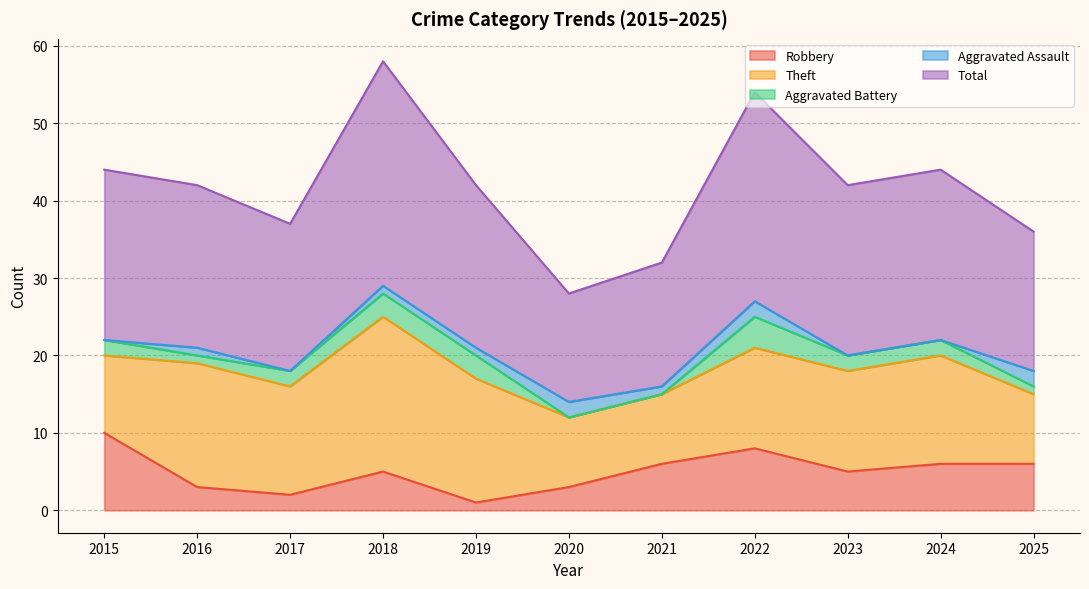

What is the maximum value for Theft?

20